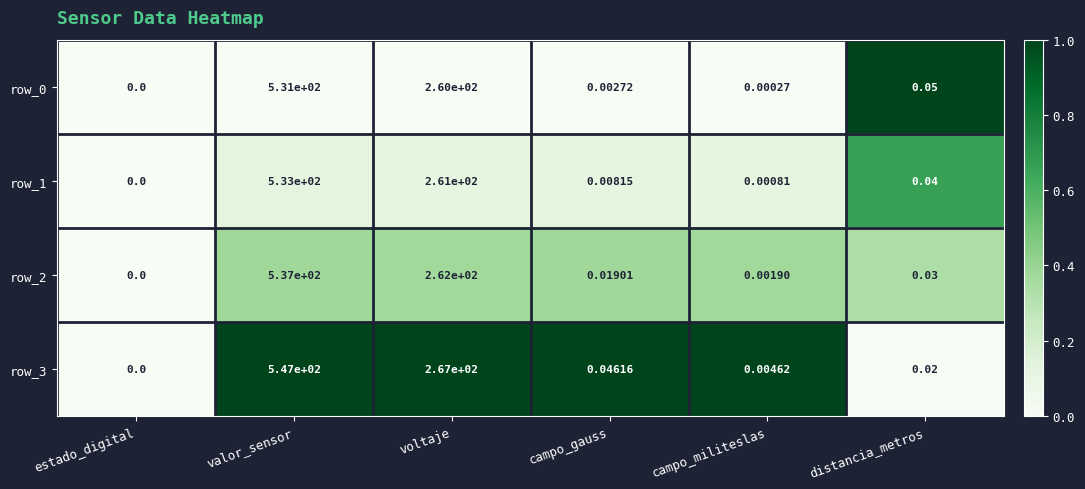

Is the value of row_1 at valor_sensor greater than the value of row_2 at campo_gauss?

Yes